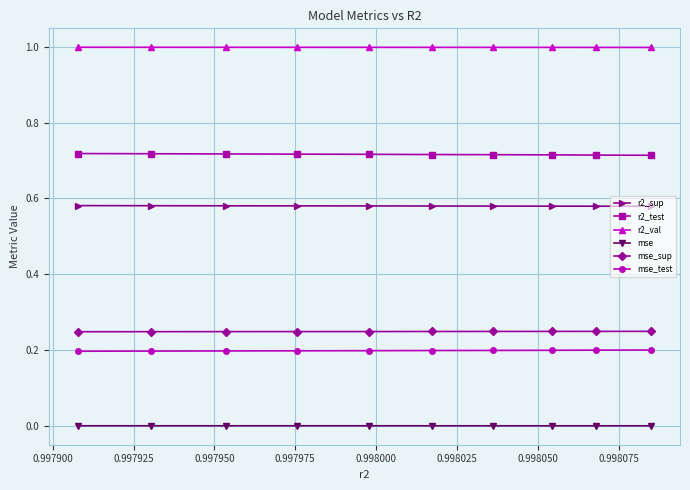

List the series in order of their peak value, lowest first.

mse, mse_test, mse_sup, r2_sup, r2_test, r2_val